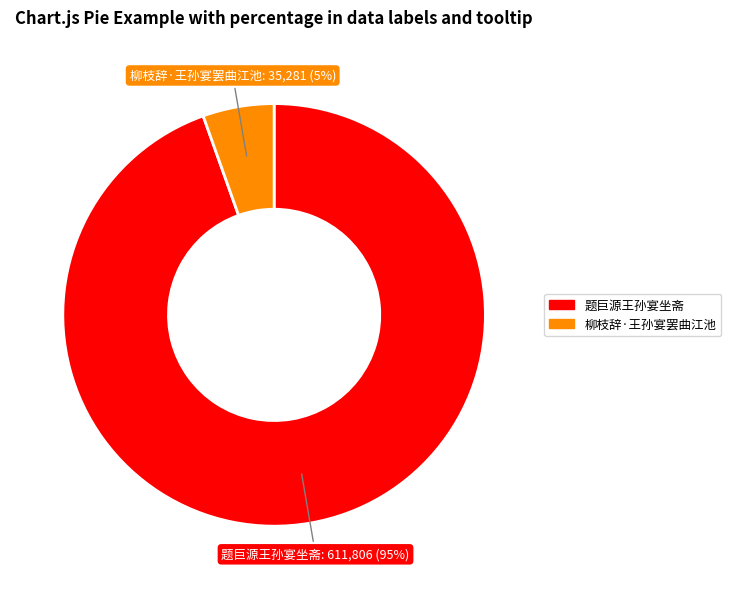

To the nearest percent, what is the average slice percentage?

50%